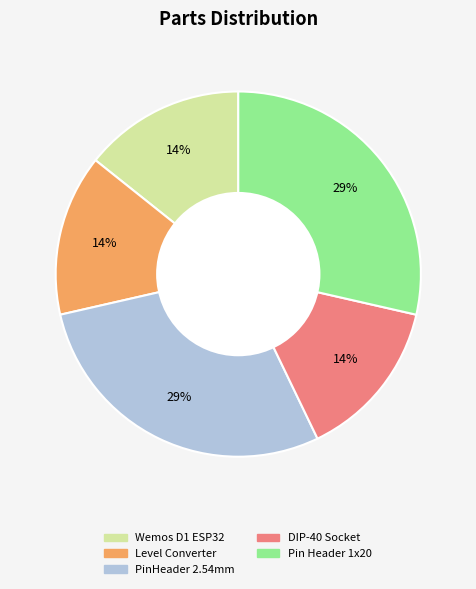

To the nearest percent, what is the average slice percentage?

20%